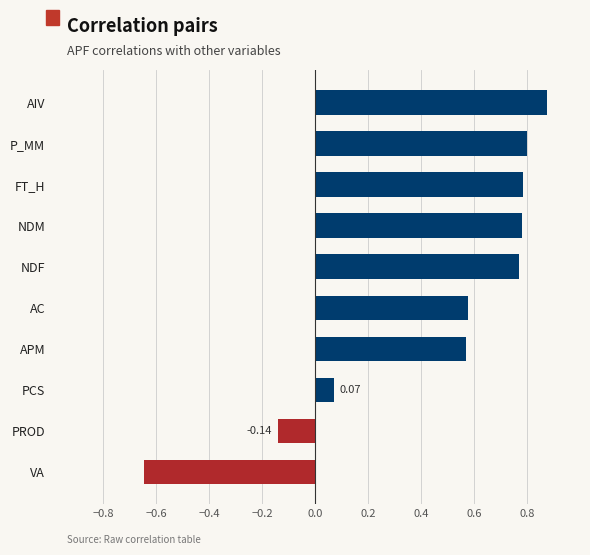

What is the change in value from VA to APM?

+1.2